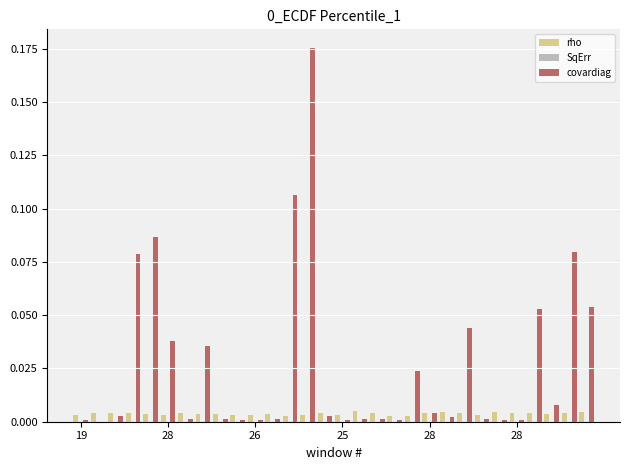

At how many categories does at least one series exceed 0?

30